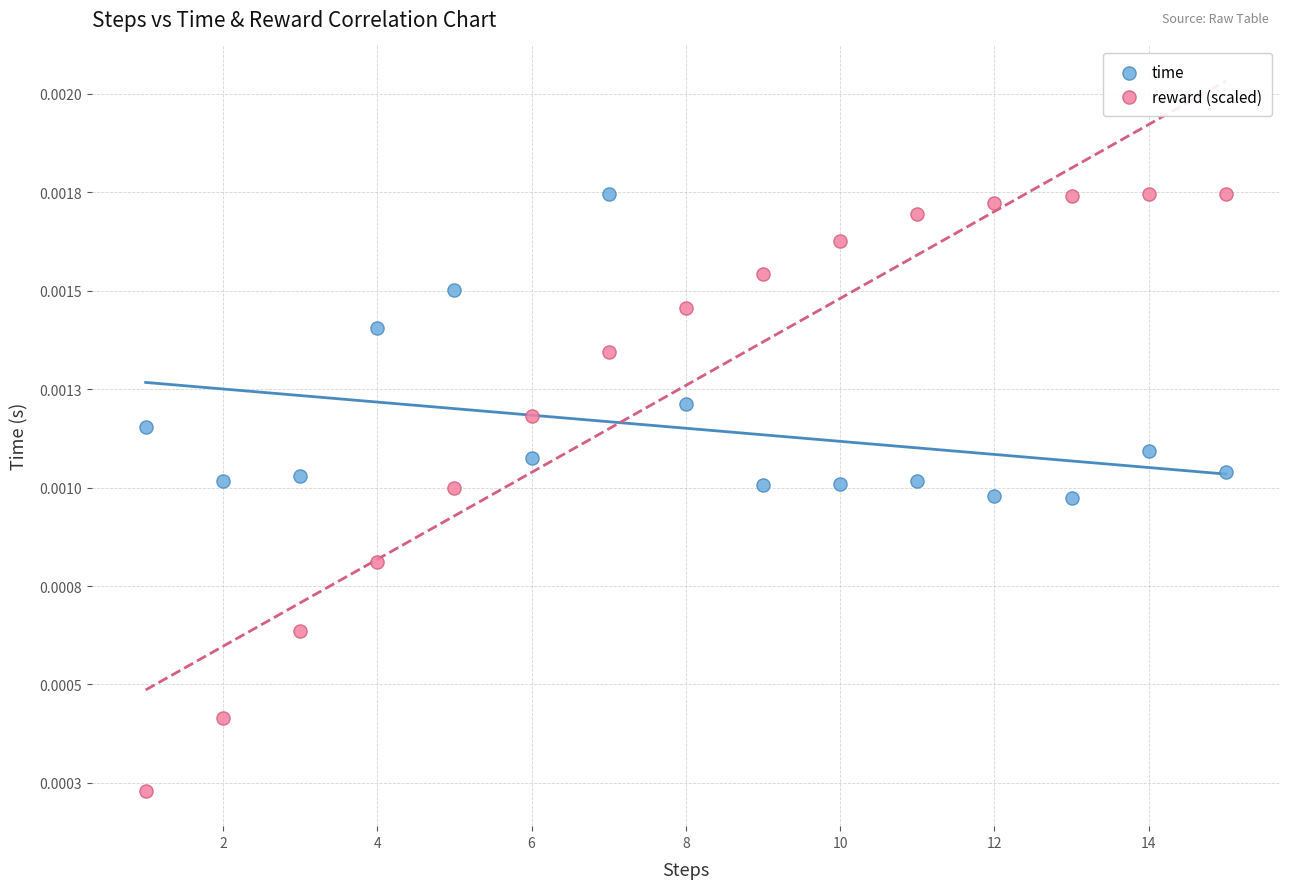

What are all the series names shown in the legend?

time, reward (scaled)